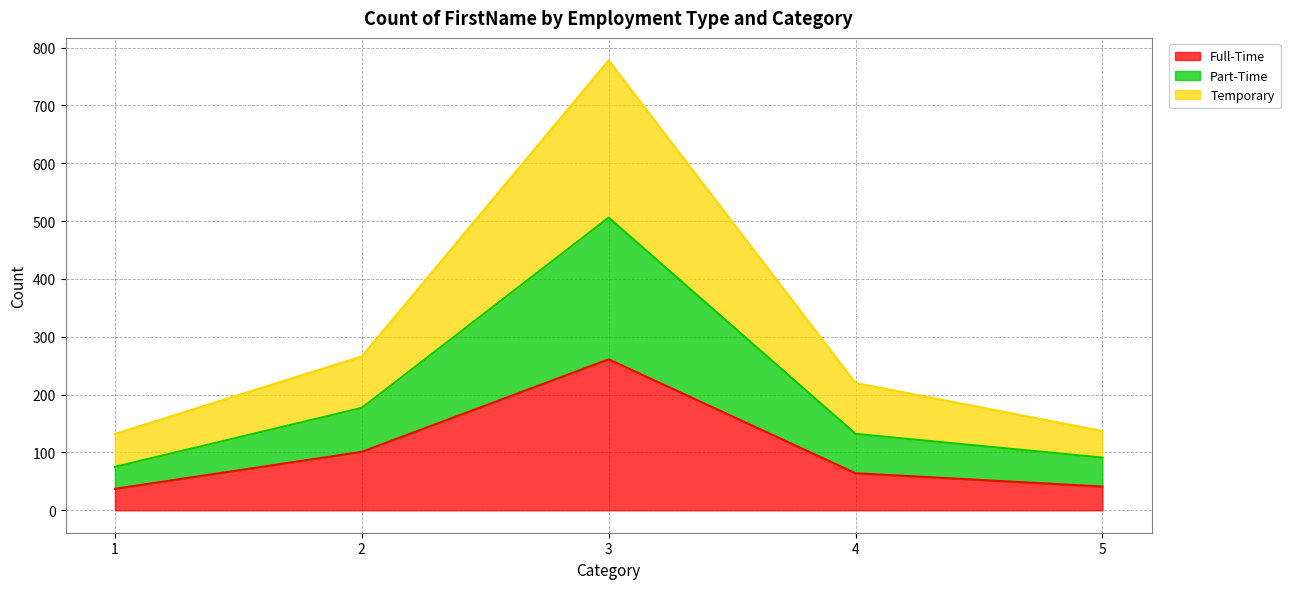

True or false: Full-Time has a value of 261 at 3.

True